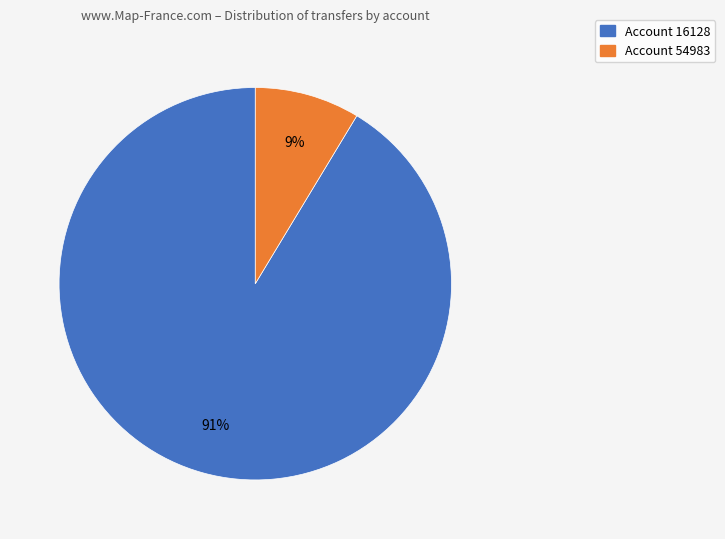

How many segments does this pie chart have?

2